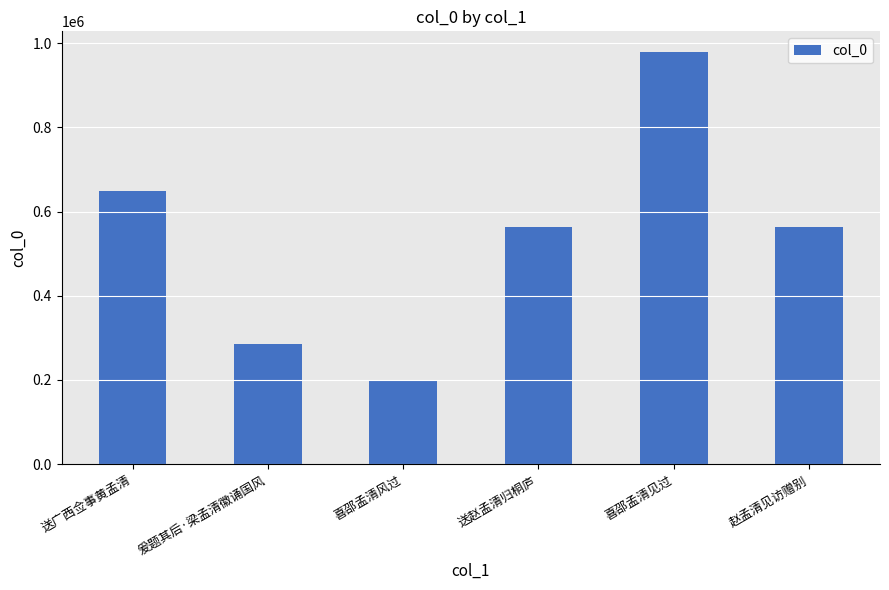

What is the difference between the maximum and minimum values?

779010